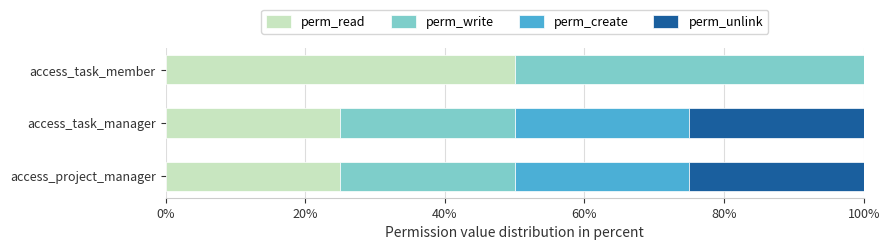

What are all the series names shown in the legend?

perm_read, perm_write, perm_create, perm_unlink